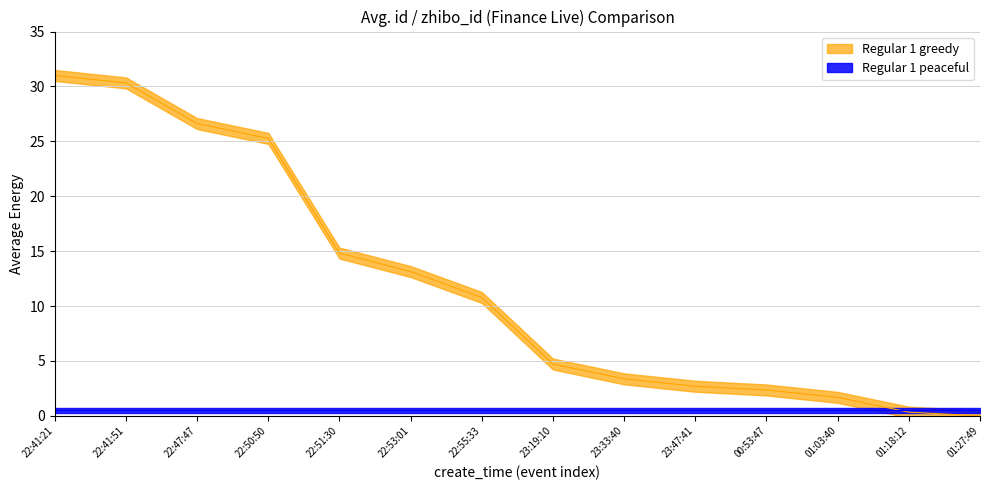

The chart shows a value of 15.7 at 22:41:21. True or false?

False